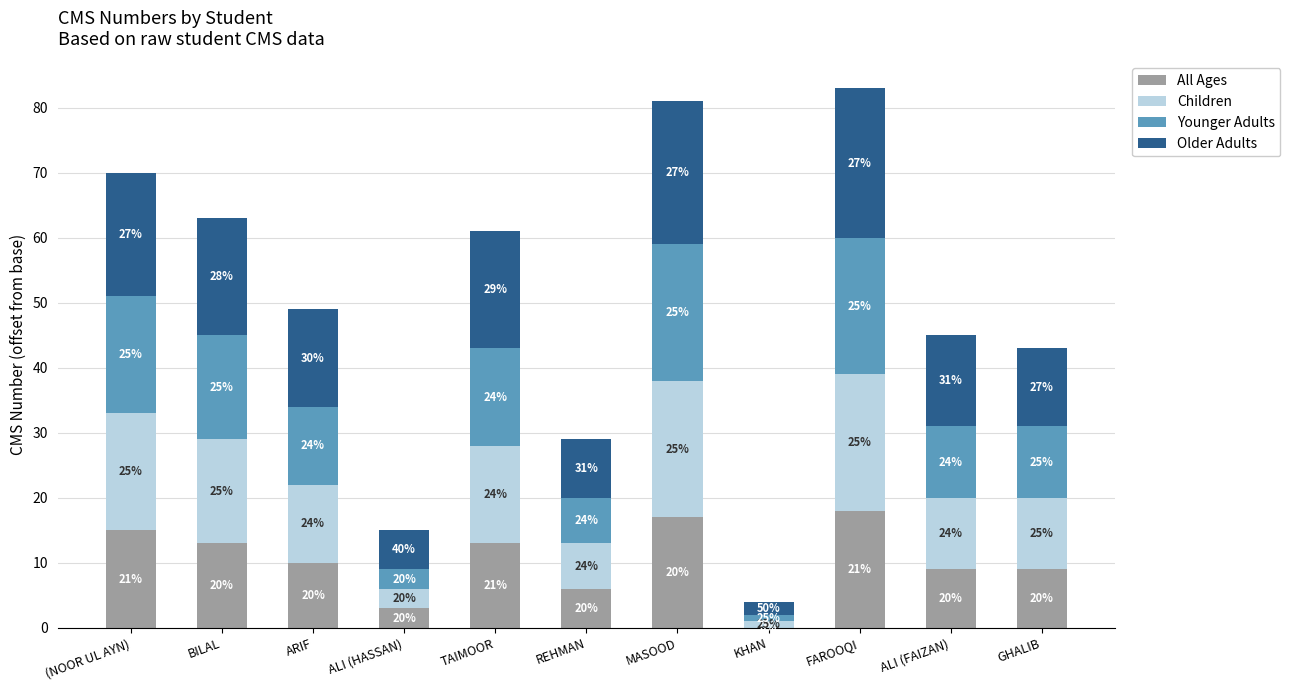

What are all the series names shown in the legend?

All Ages, Children, Younger Adults, Older Adults